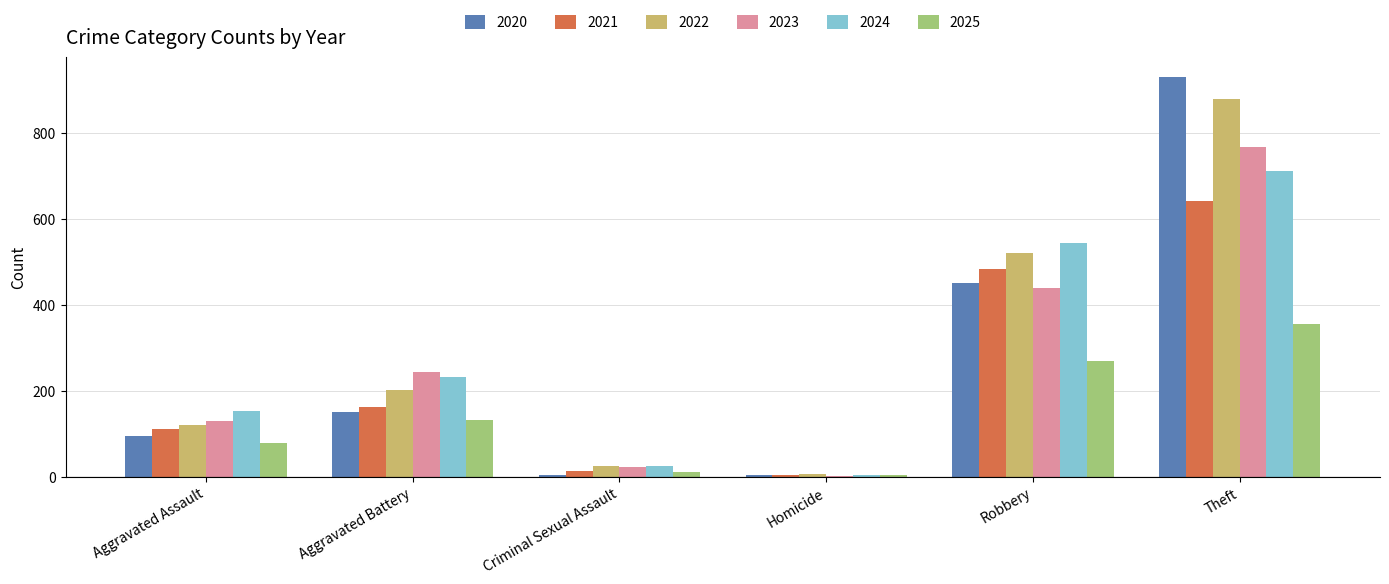

Reading right to left, transcribe all the data shown in this chart.

2020: Theft=930	Robbery=450	Homicide=3	Criminal Sexual Assault=3	Aggravated Battery=150	Aggravated Assault=94
2021: Theft=642	Robbery=484	Homicide=5	Criminal Sexual Assault=14	Aggravated Battery=163	Aggravated Assault=110
2022: Theft=880	Robbery=521	Homicide=6	Criminal Sexual Assault=24	Aggravated Battery=202	Aggravated Assault=121
2023: Theft=767	Robbery=440	Homicide=2	Criminal Sexual Assault=22	Aggravated Battery=244	Aggravated Assault=130
2024: Theft=712	Robbery=543	Homicide=4	Criminal Sexual Assault=24	Aggravated Battery=232	Aggravated Assault=153
2025: Theft=356	Robbery=269	Homicide=3	Criminal Sexual Assault=11	Aggravated Battery=133	Aggravated Assault=78